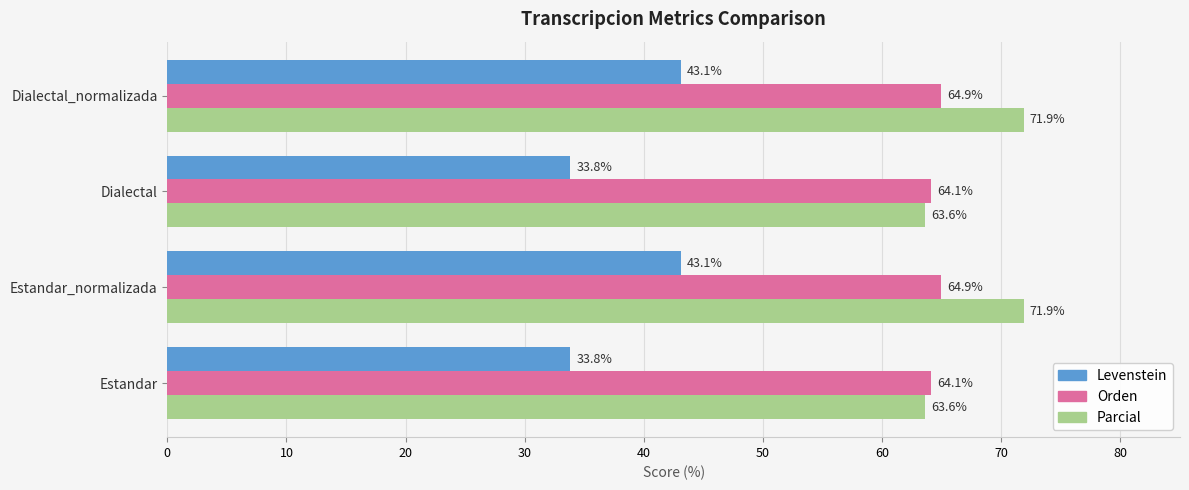

What is the maximum value for Orden?

64.9